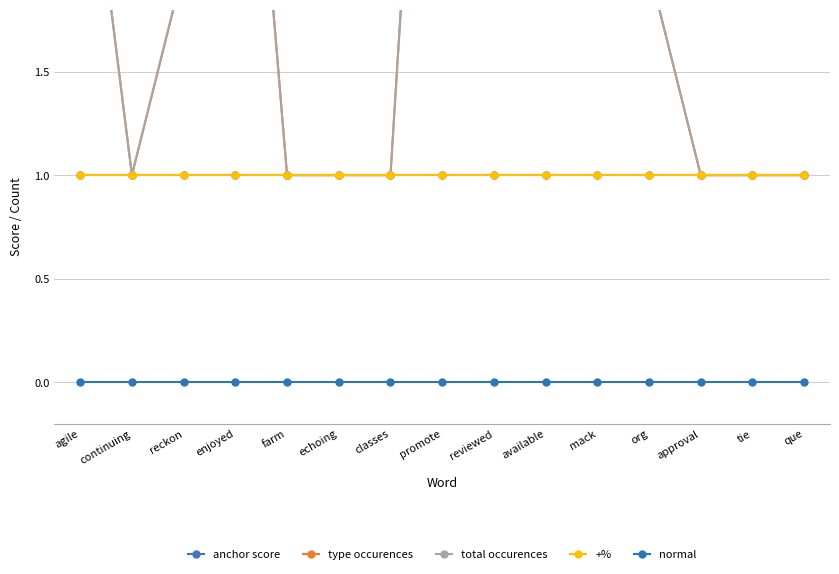

What is the difference between the second highest and minimum values in the type occurences series?

4